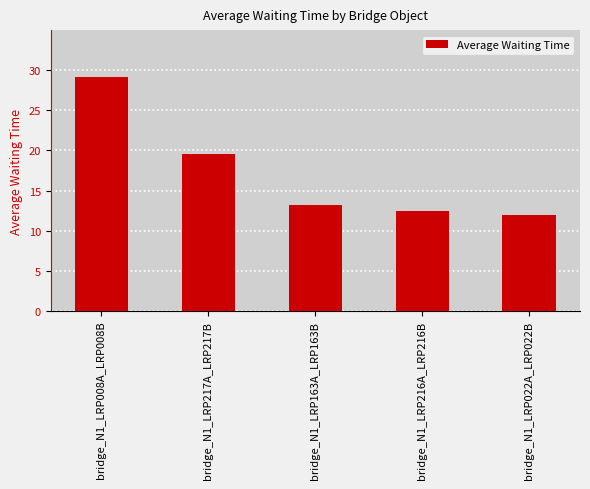

What is the difference between the maximum and second lowest values?

16.6